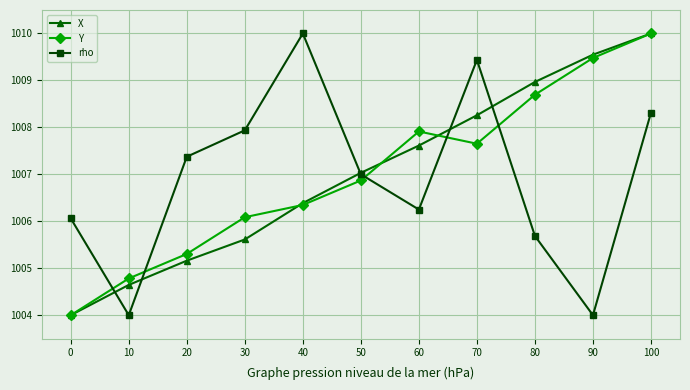

How many lines are shown in the chart?

3